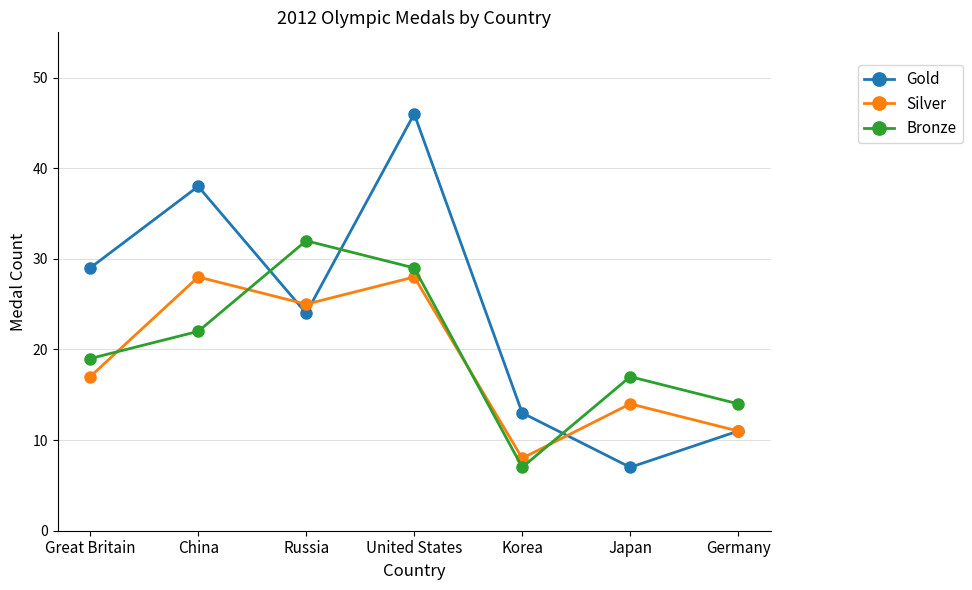

At which category does Silver reach its first local peak?

China